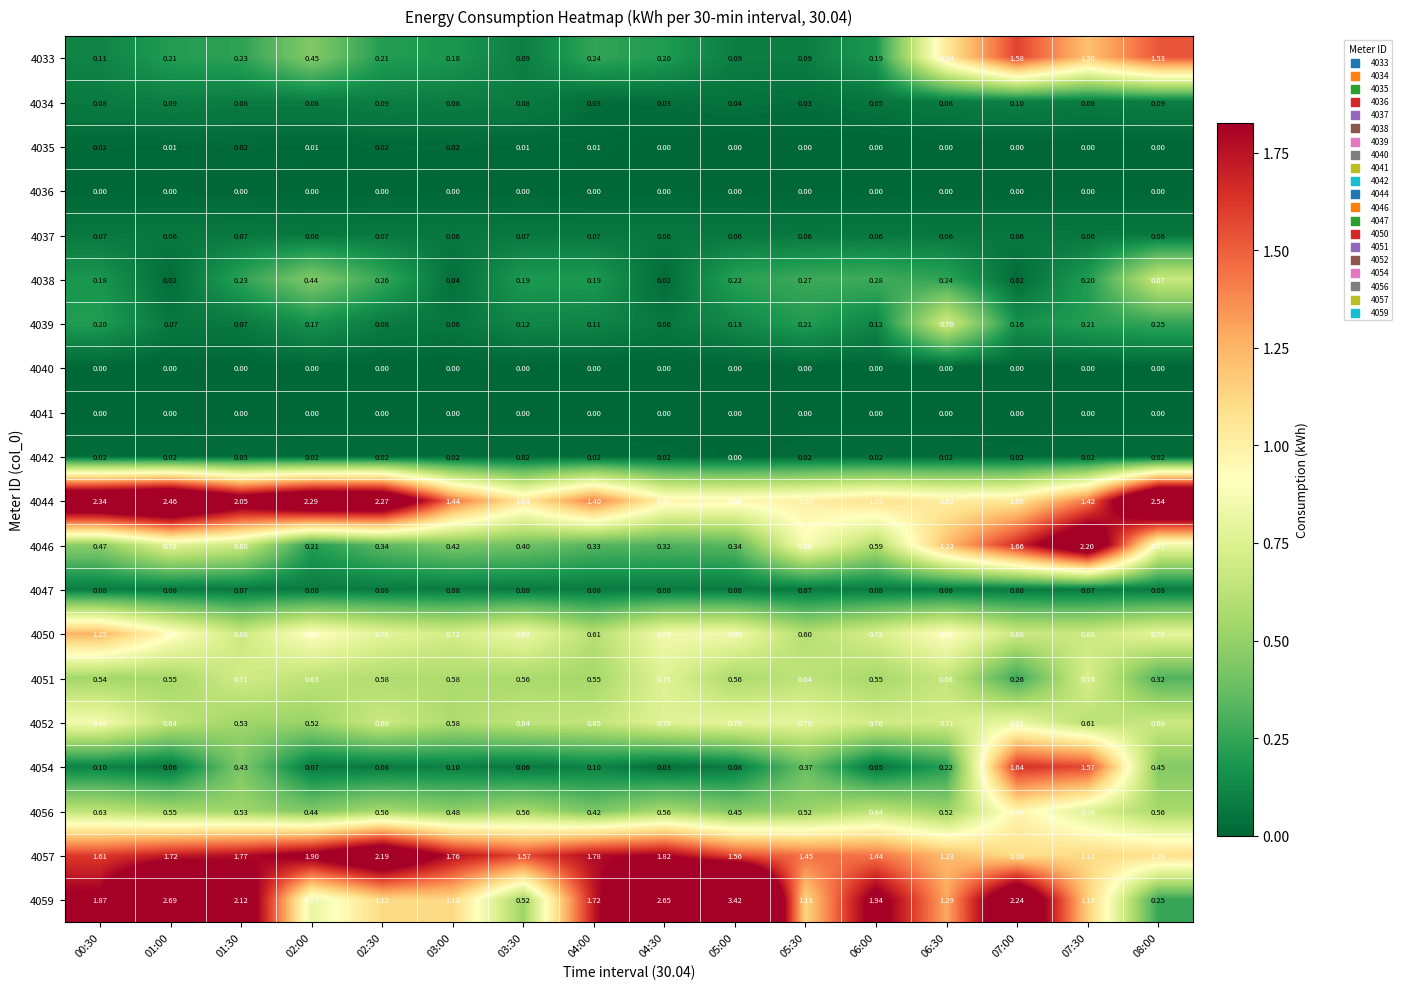

What is the total value across all series at 04:00?

8.3